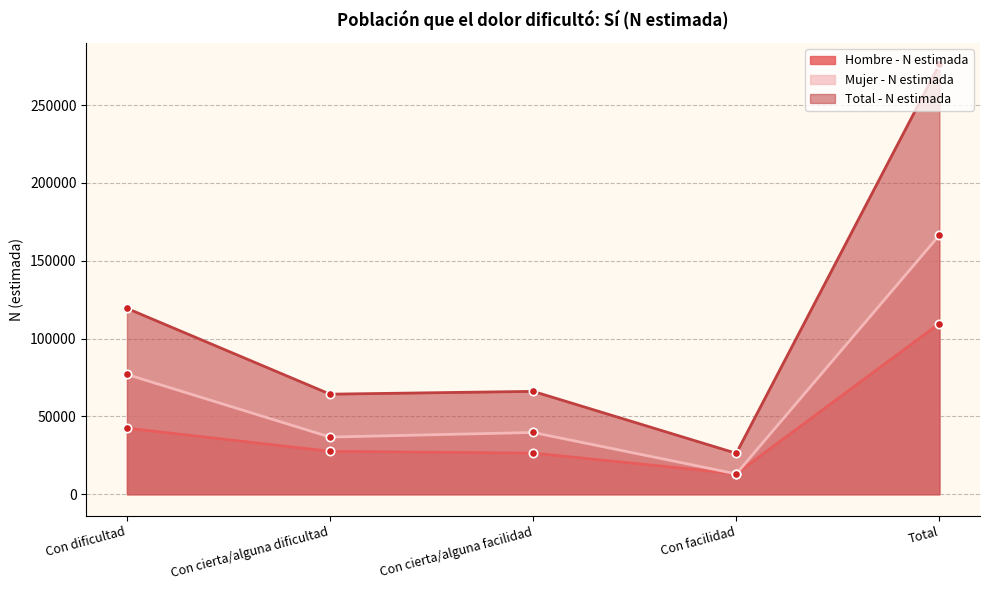

List the labels in order of Hombre - N estimada value, largest first.

Total, Con dificultad, Con cierta/alguna dificultad, Con cierta/alguna facilidad, Con facilidad